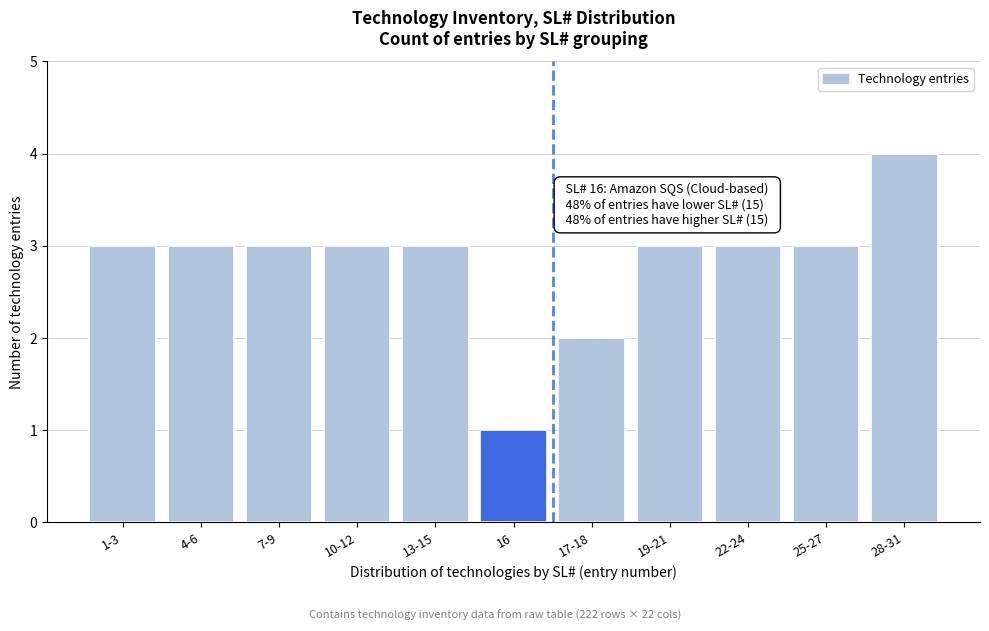

Reading left to right, list all the values displayed in this chart.

3	3	3	3	3	1	2	3	3	3	4